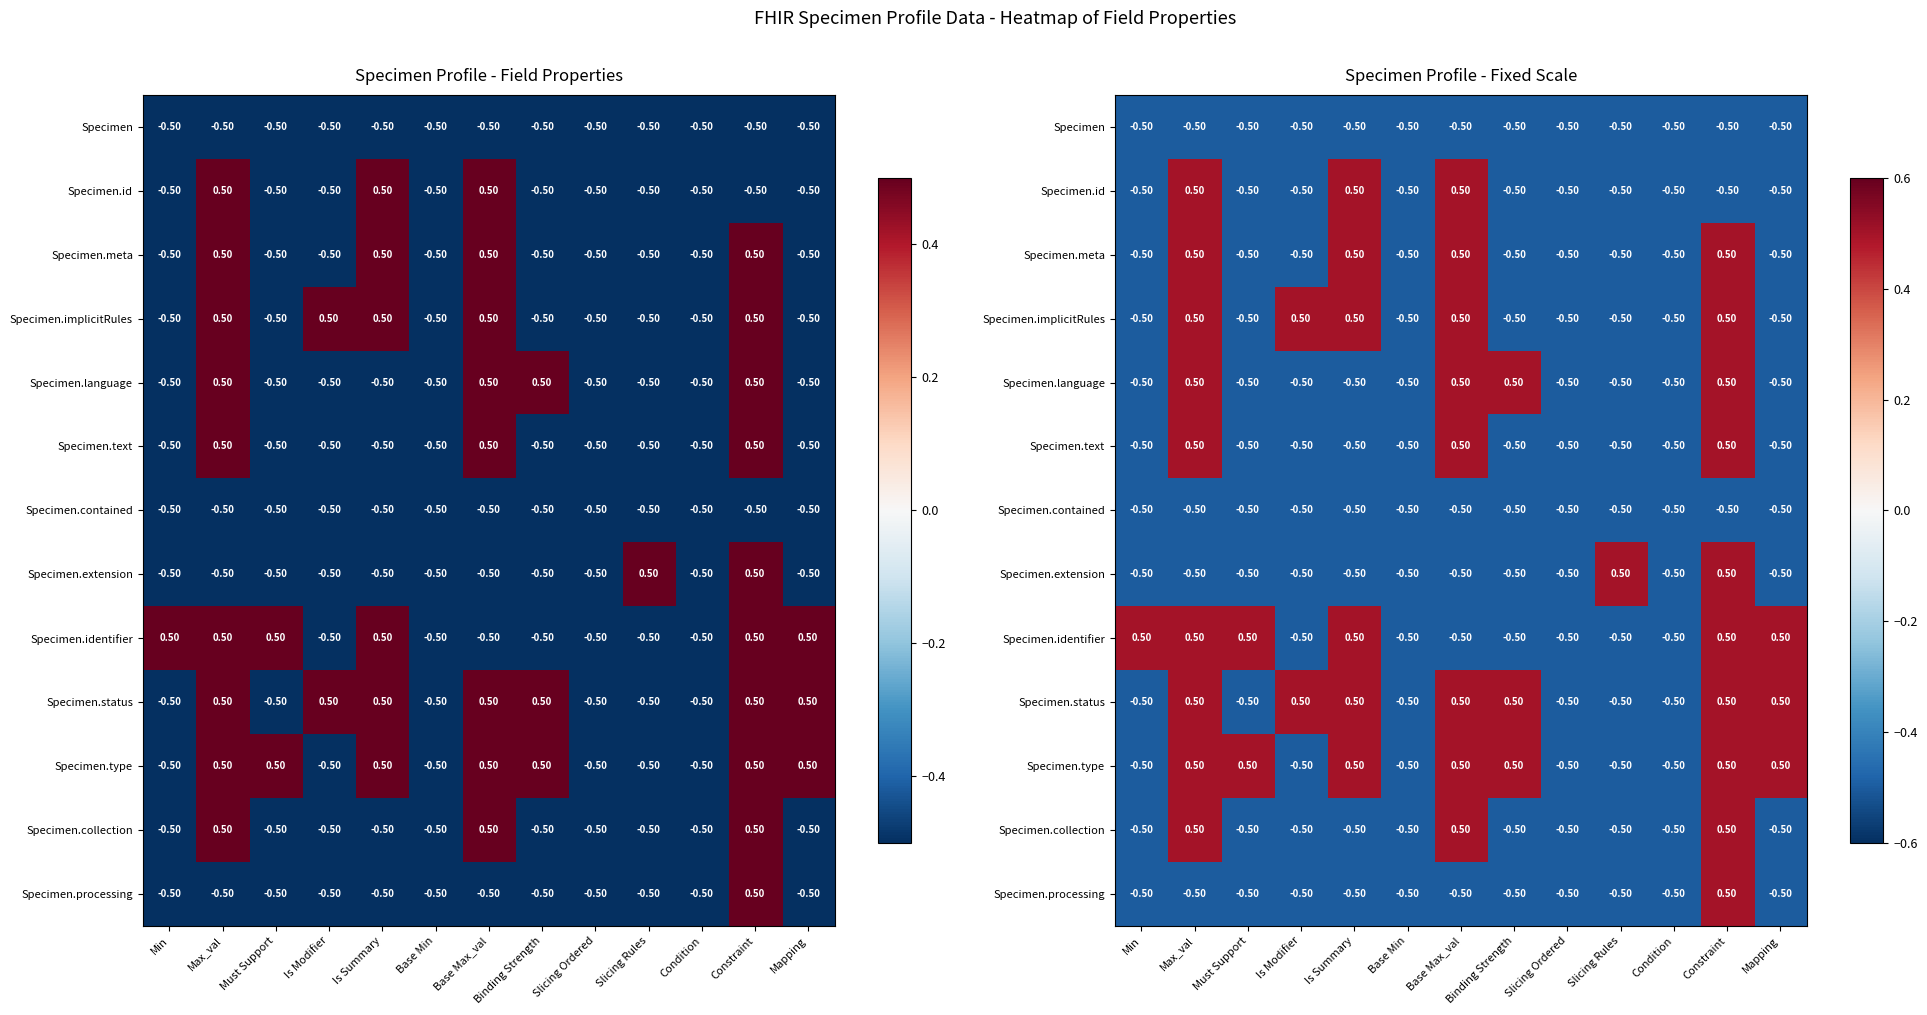

How many values in Specimen.processing are below zero?

12